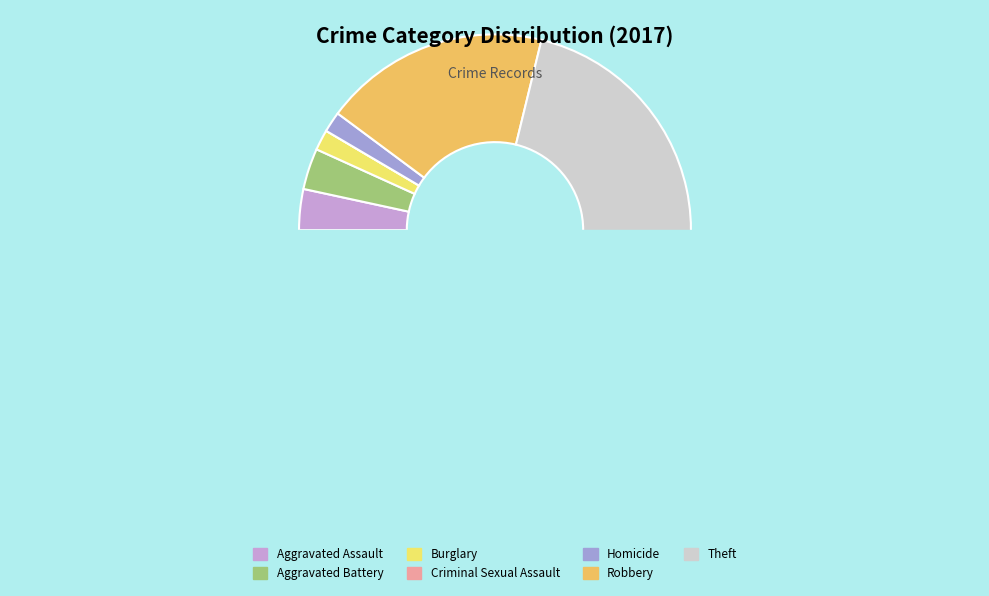

Between Aggravated Battery and Robbery, which is larger?

Robbery